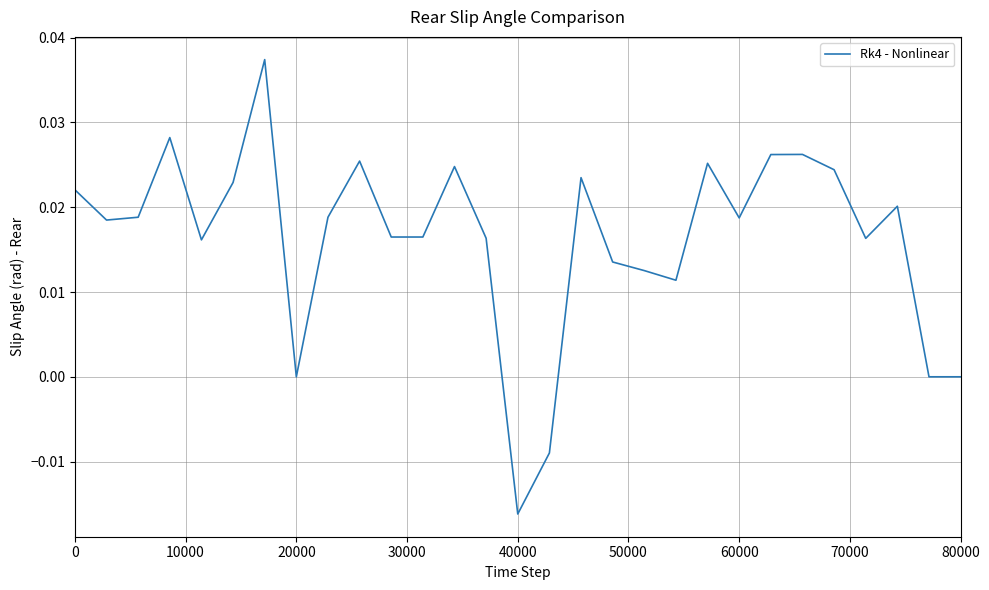

How many values are between 0 and 1?

27